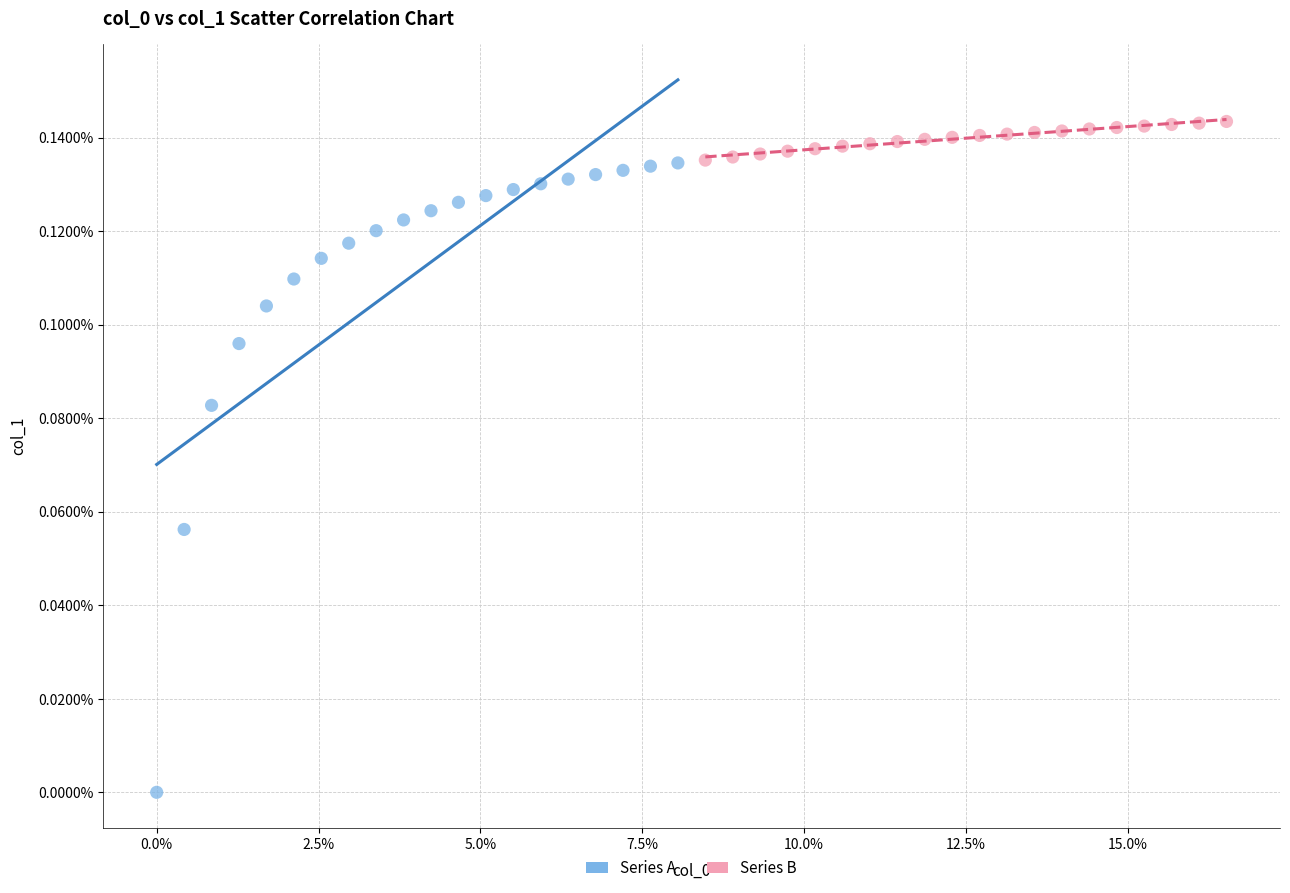

What are all the series names shown in the legend?

Series A, Series B